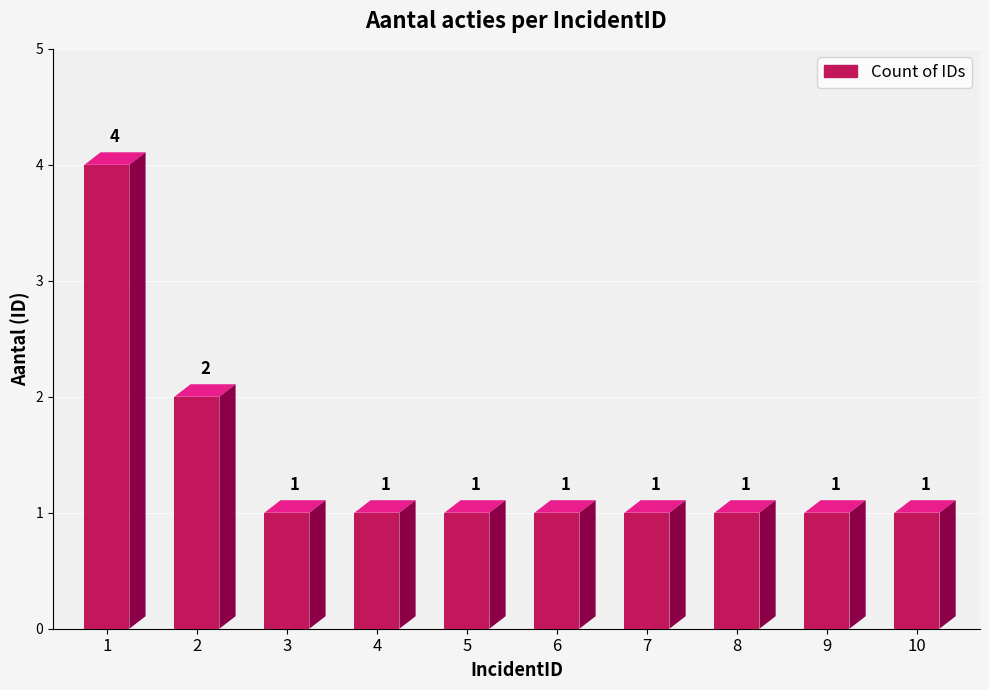

What is the average value?

1